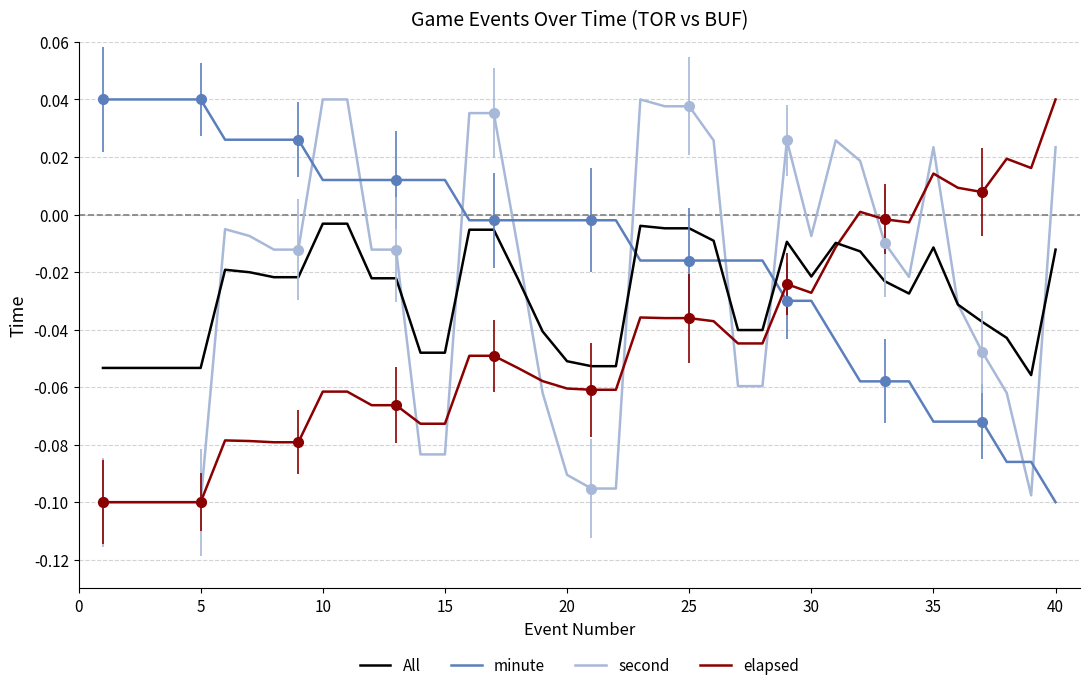

How many values in elapsed are above zero?

7